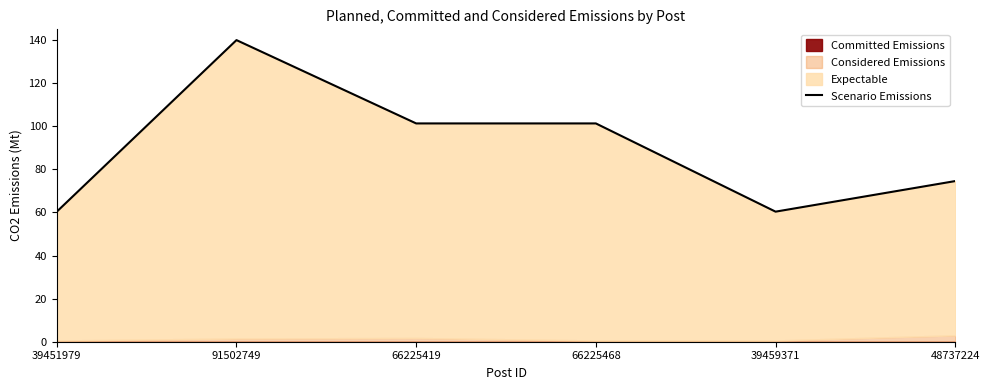

What is the change in value from 66225419 to 48737224?

-26.8